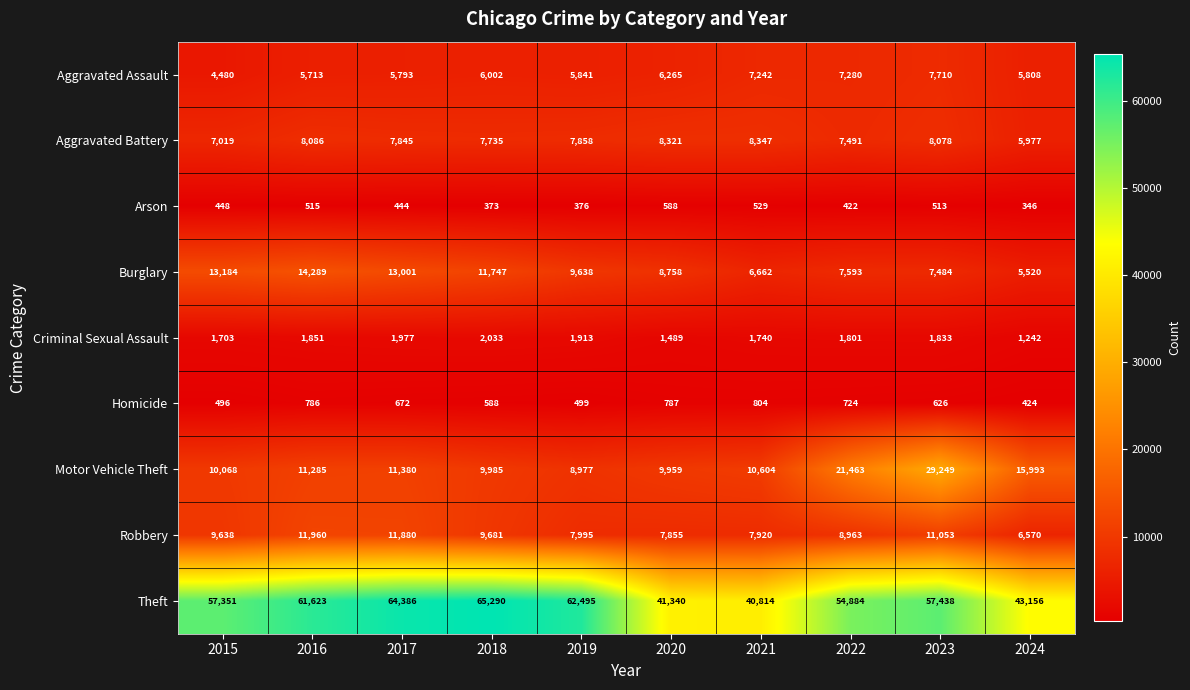

What is the difference between the highest and lowest values at 2020?

40752